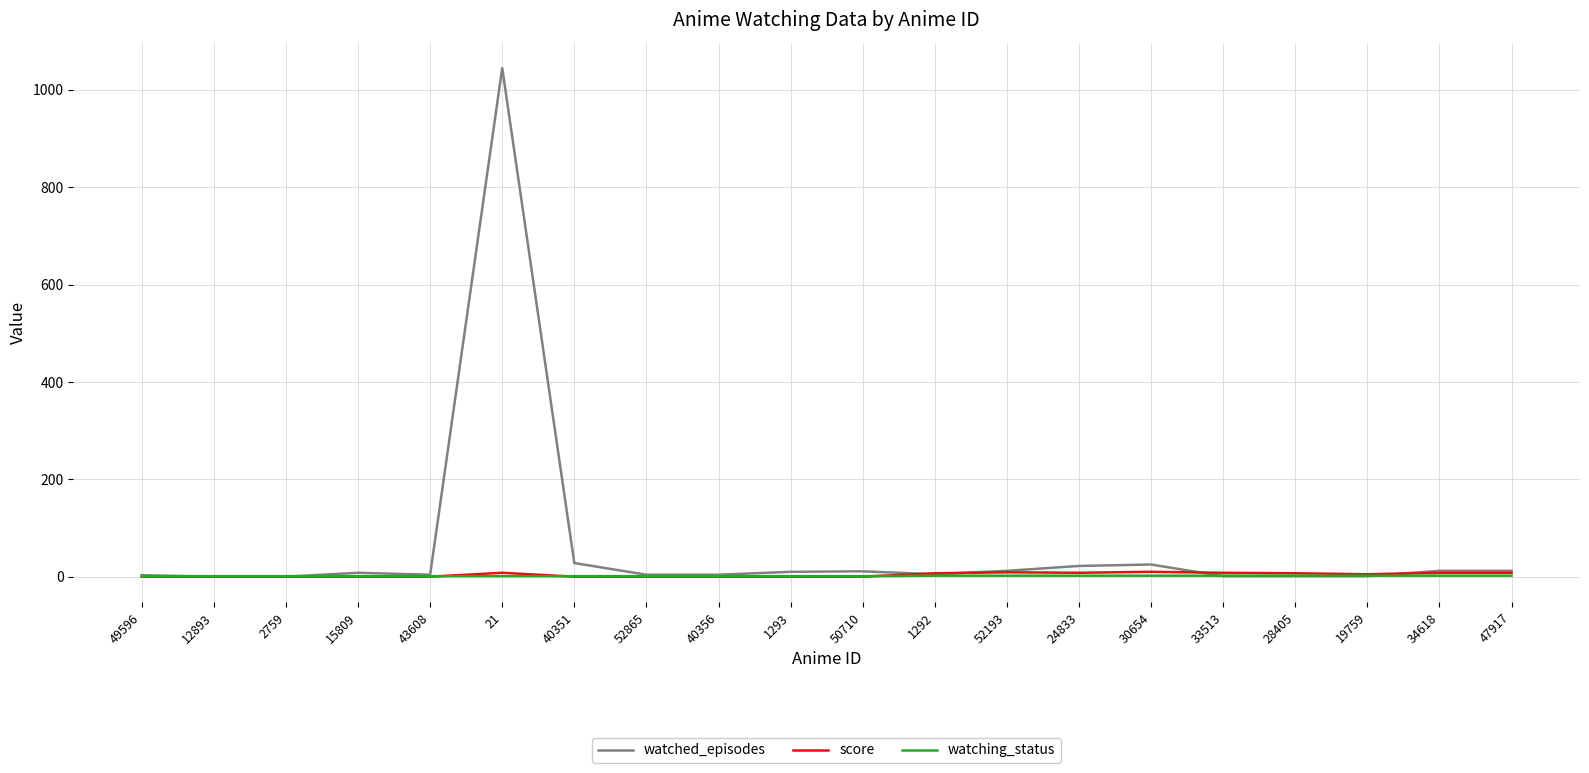

What is the average value of the watching_status series?

1